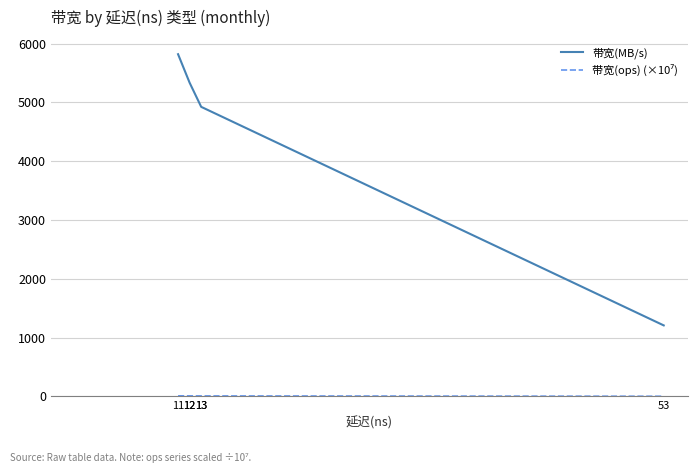

What is the difference between the second highest and second lowest values in the 带宽(MB/s) series?

410.0